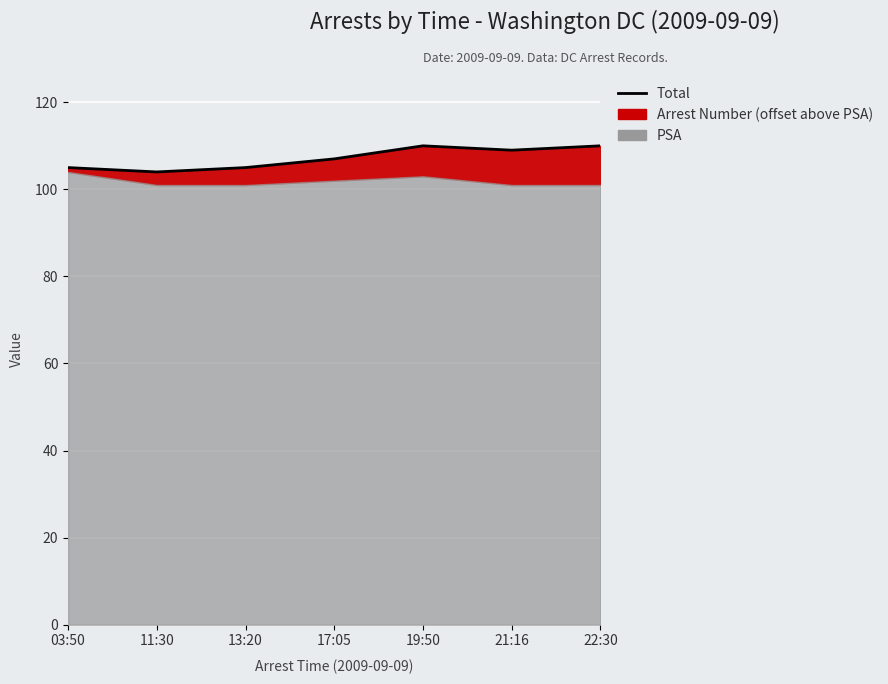

The chart shows a value of 107 at 17:05. True or false?

True